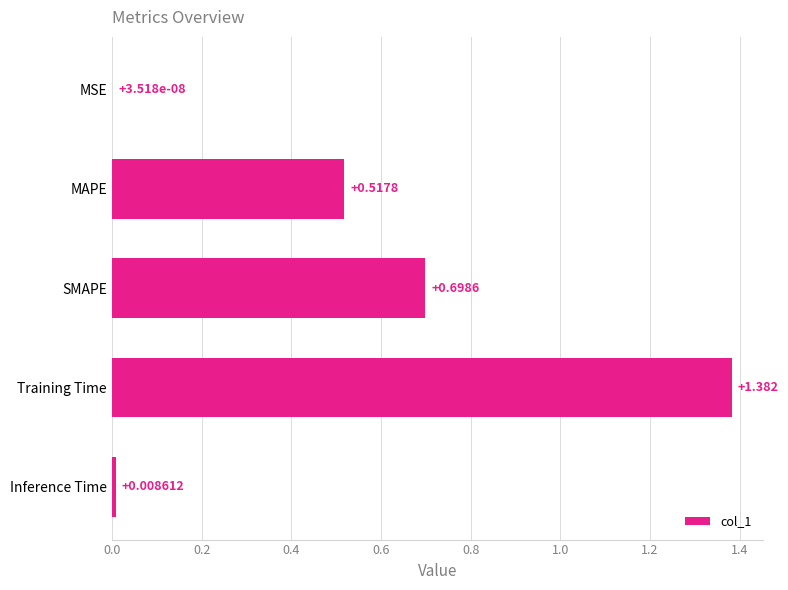

Between Training Time and MAPE, which is larger?

Training Time